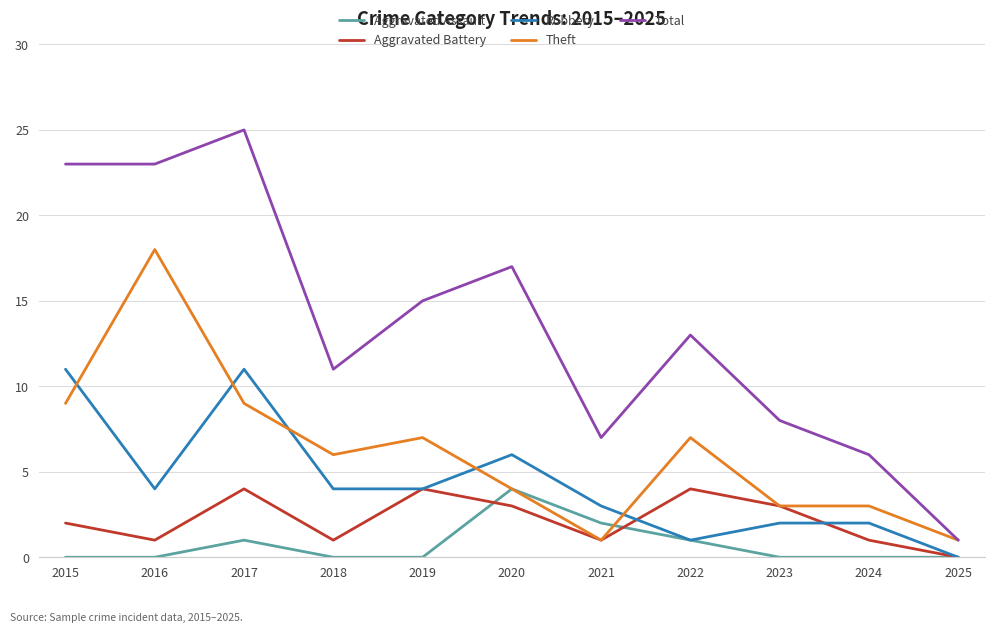

True or false: Aggravated Battery has more than 1 points higher than both neighbors.

True